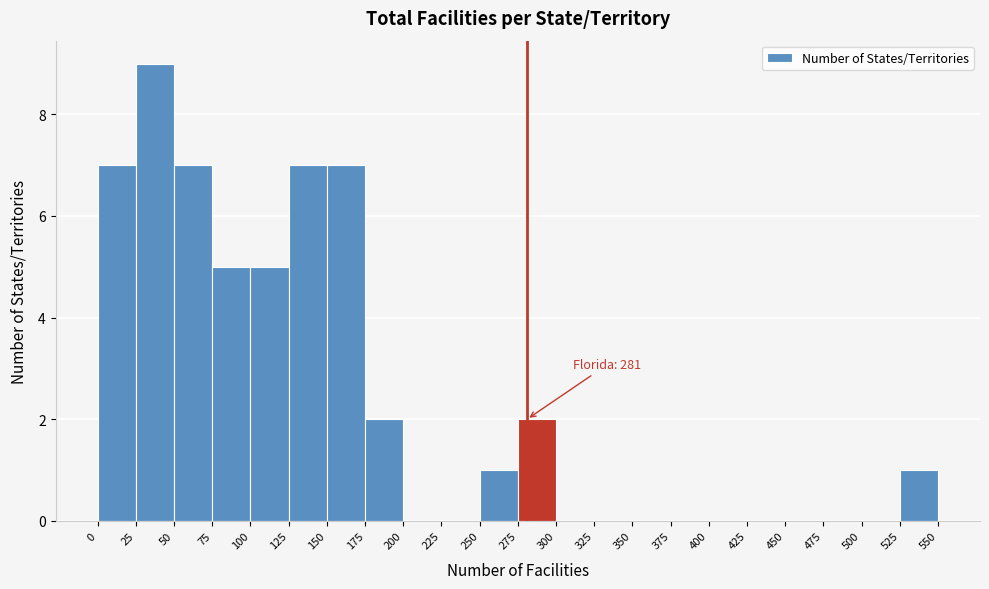

Over which range of the x-axis is the bar tallest?

25 to 50